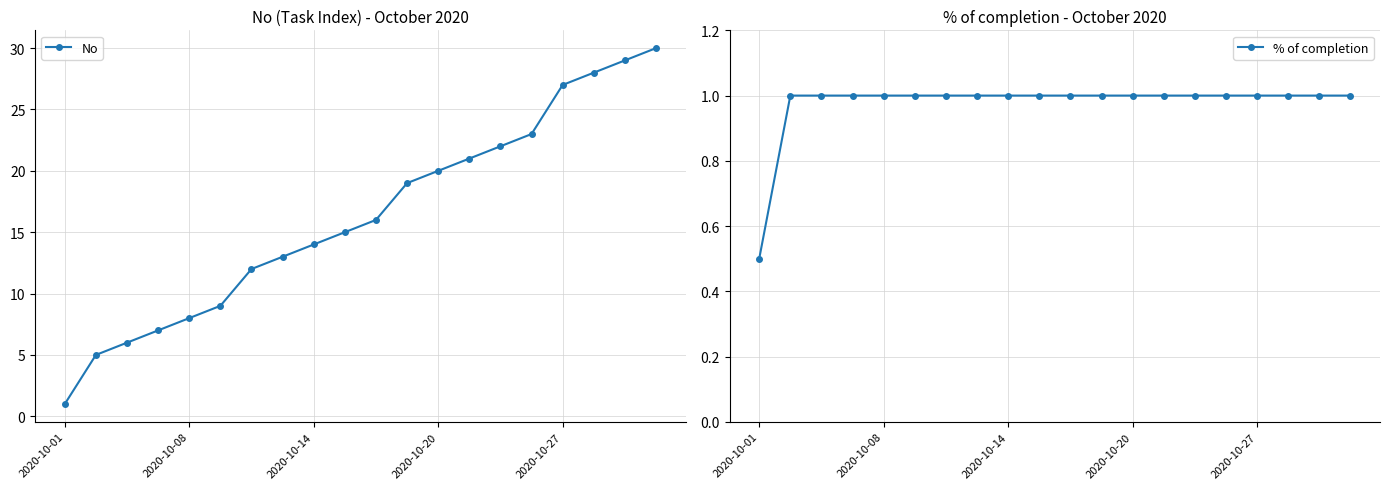

What is the difference between the second highest and minimum values in the No series?

28